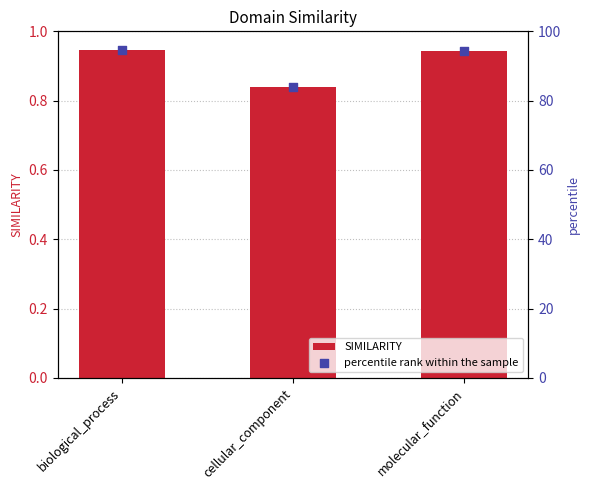

Which series contains the highest Y value?

percentile rank within the sample